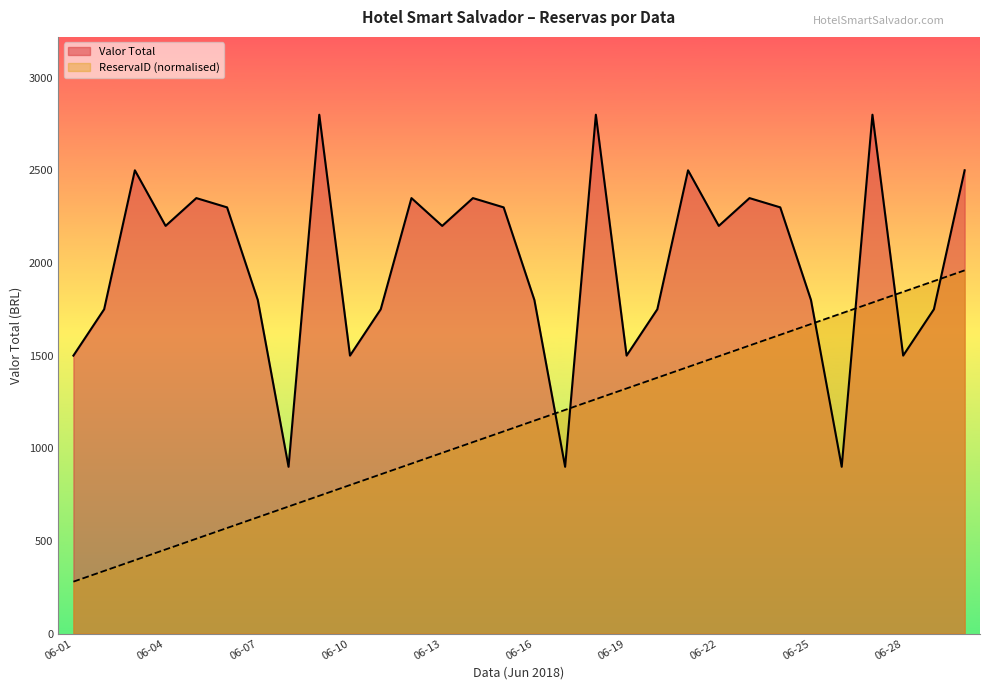

What is the sum of all ReservaID values?

33600.0